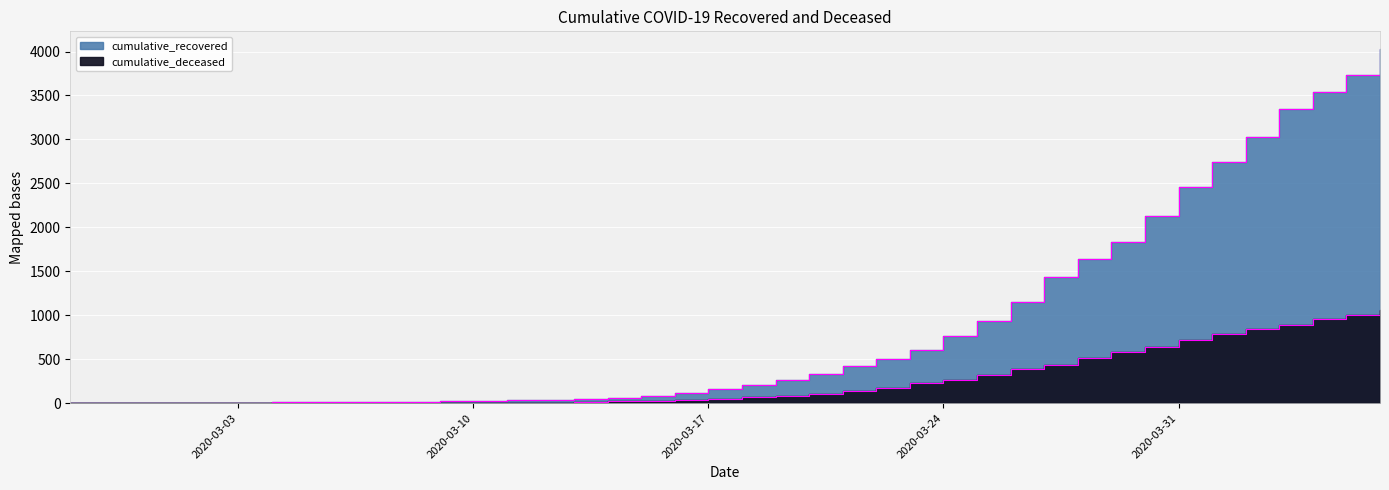

What position from the left is 2020-03-12?

15